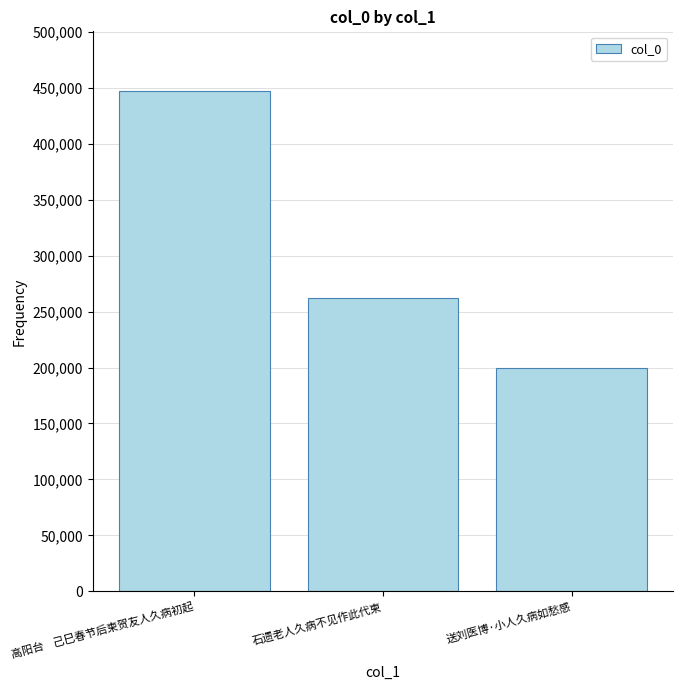

How many distinct data groups are displayed?

1